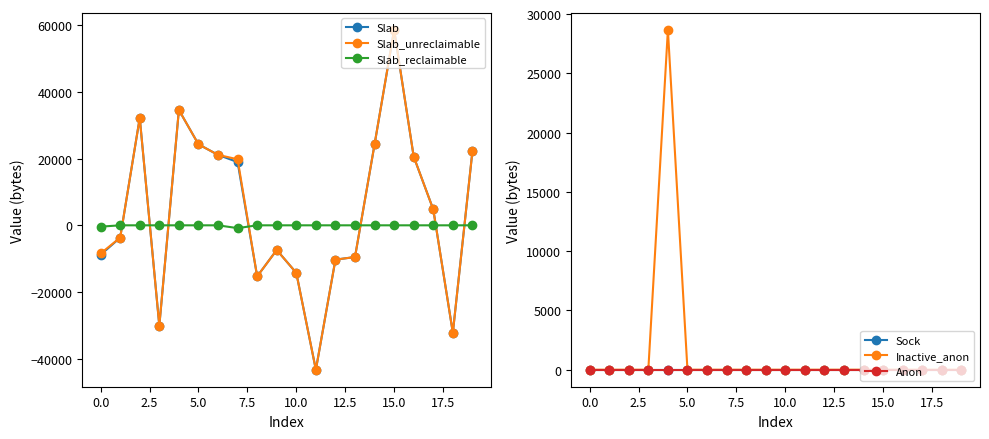

Count the number of data series in this chart.

6